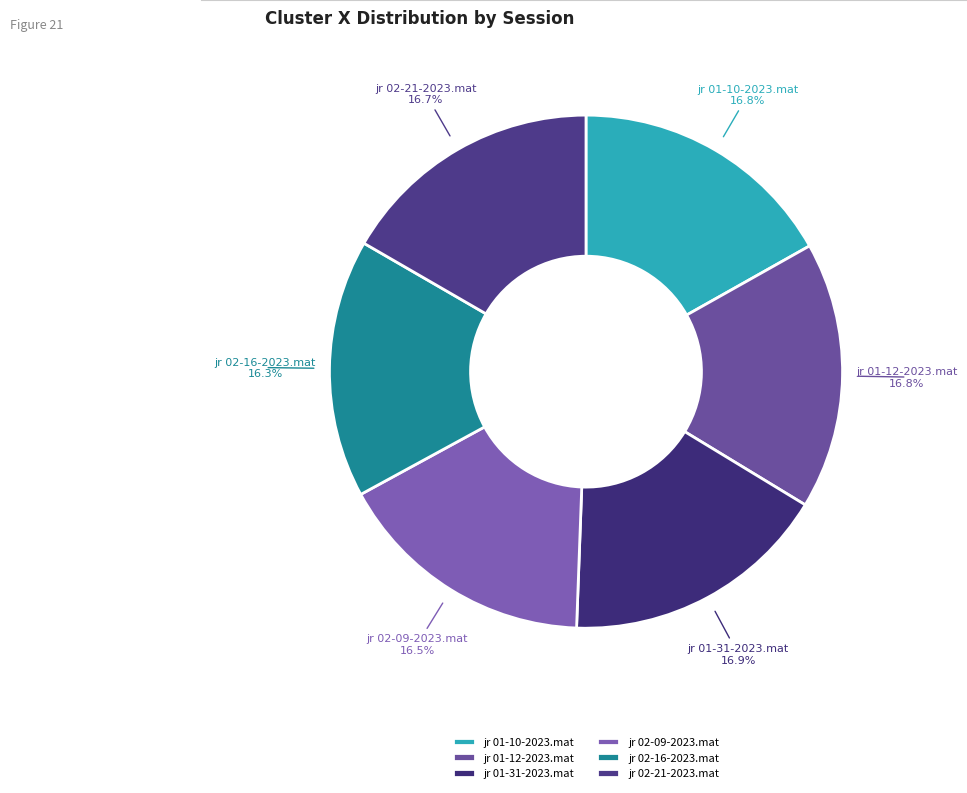

Combined, do jr 01-12-2023.mat and jr 02-16-2023.mat account for over 50%?

No